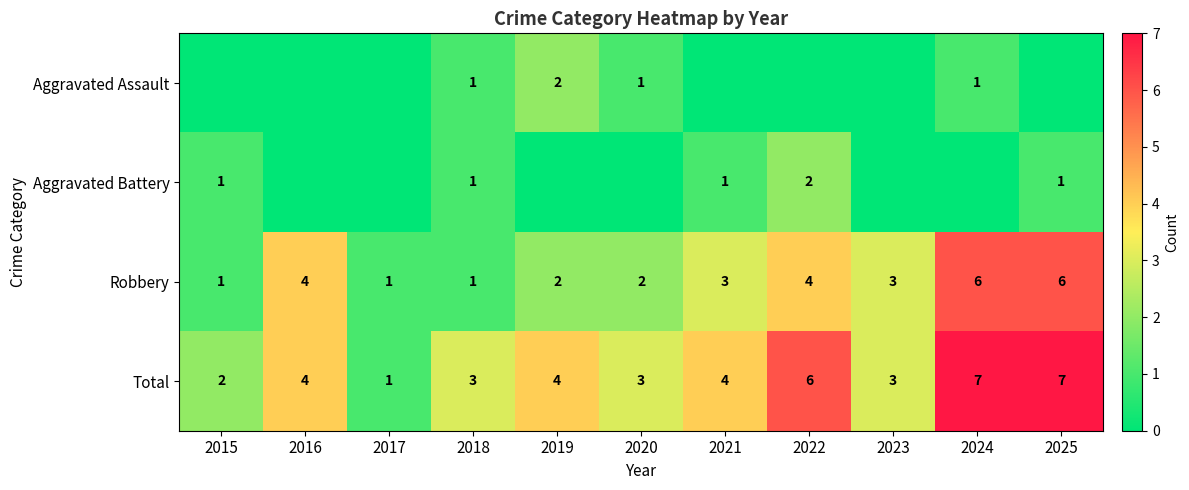

Is it true that Robbery equals 1 at 2020?

False